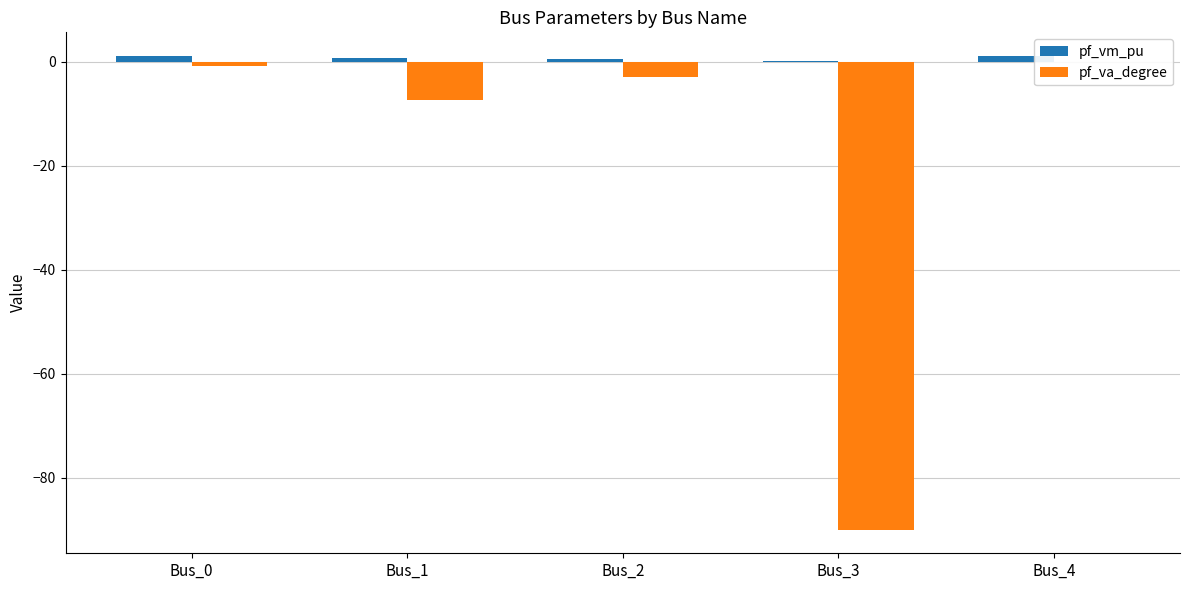

What is the spread (max minus min) of values at Bus_0?

1.8